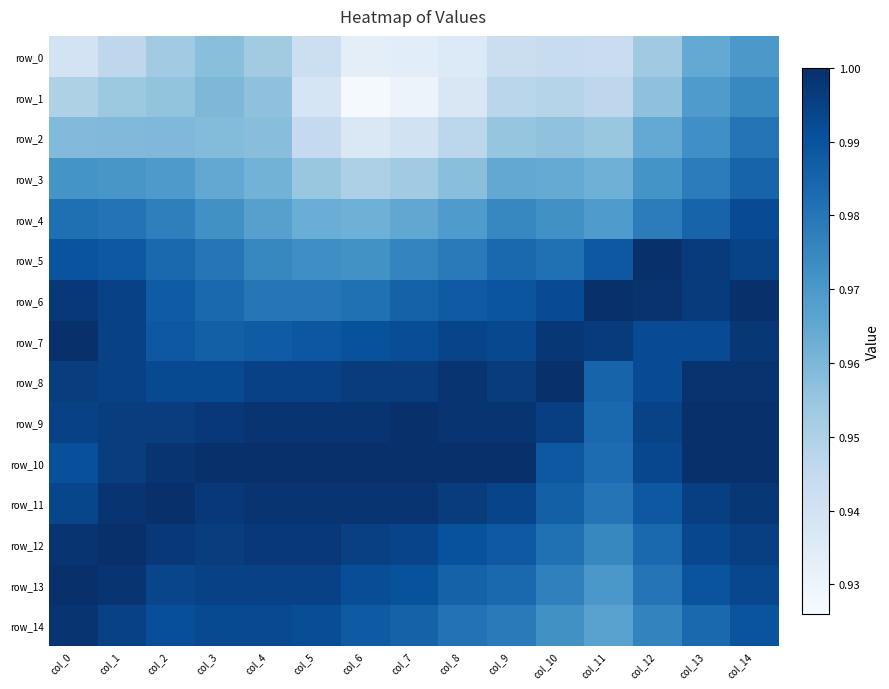

At how many categories does at least one series exceed 0?

15